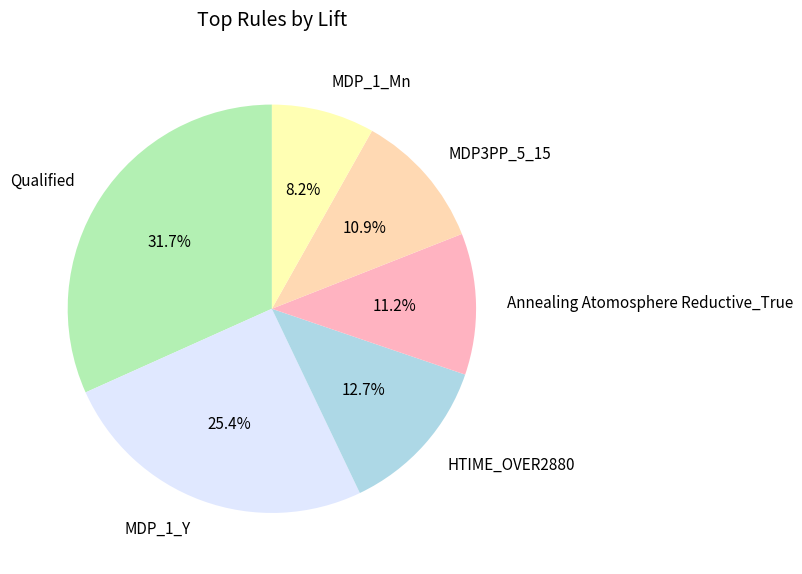

How many slices are in this pie chart?

6